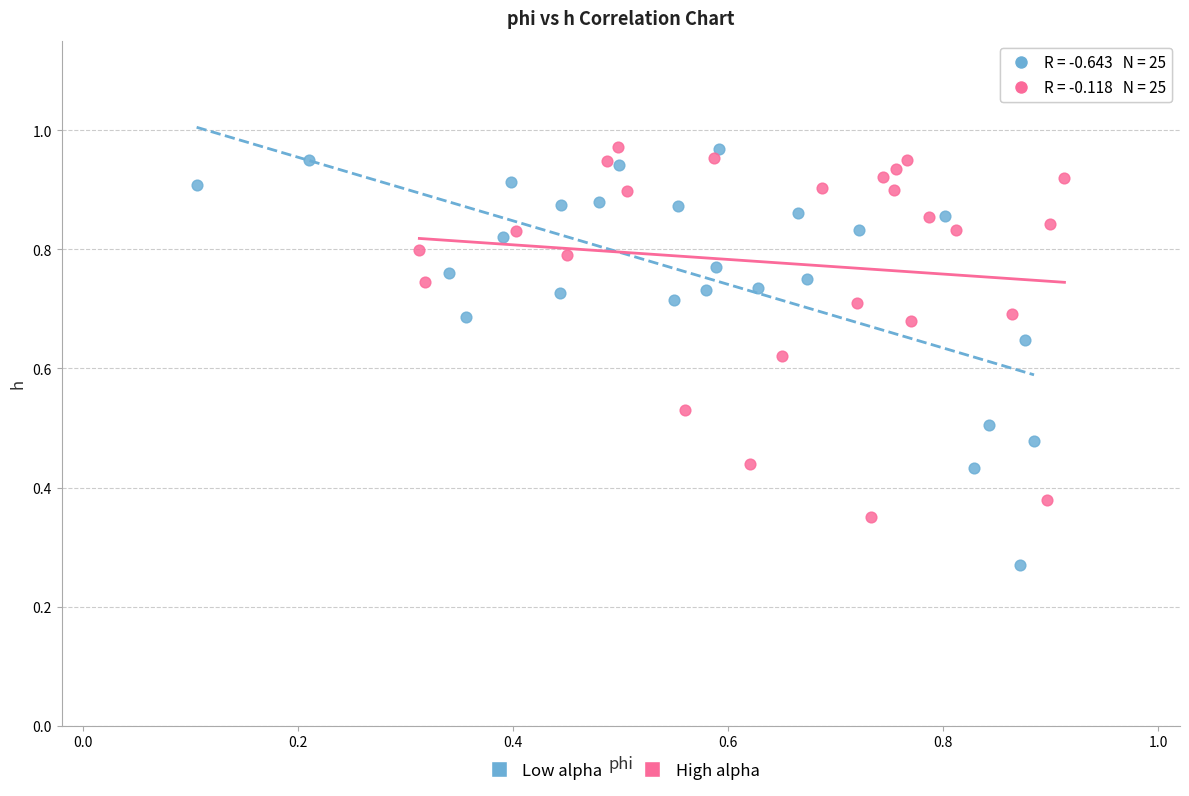

Which series has the largest Y range (max minus min)?

Low alpha